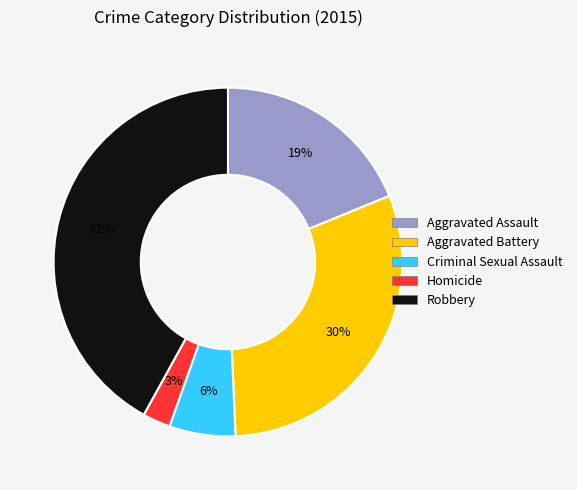

Which has a higher value, Robbery or Aggravated Assault?

Robbery